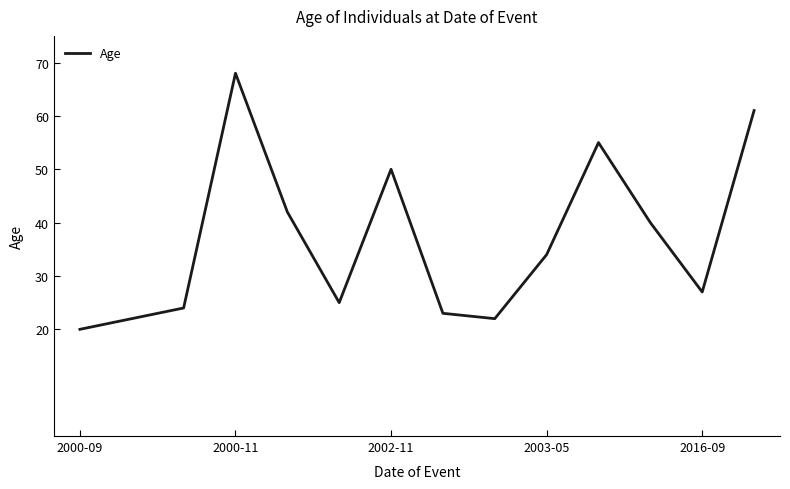

How many distinct data groups are displayed?

1